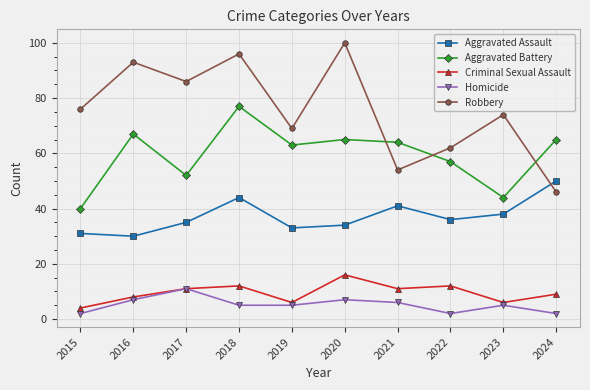

Which series has the widest spread of values?

Robbery